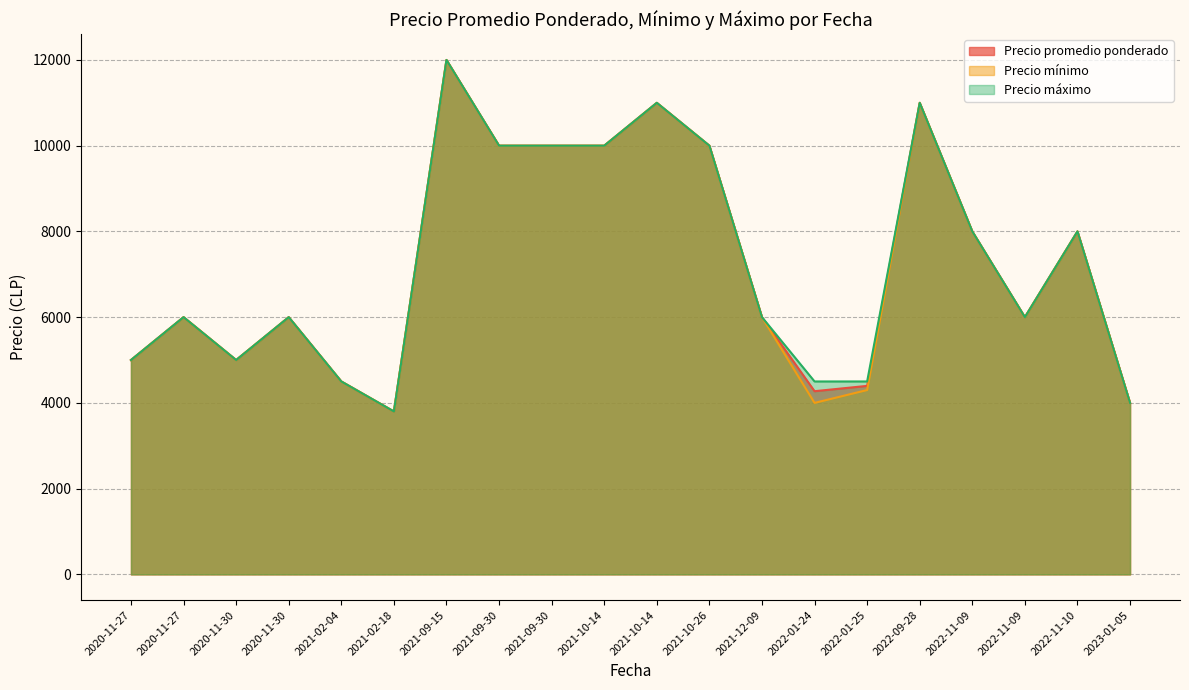

True or false: Precio mínimo and Precio máximo cross at least once.

False